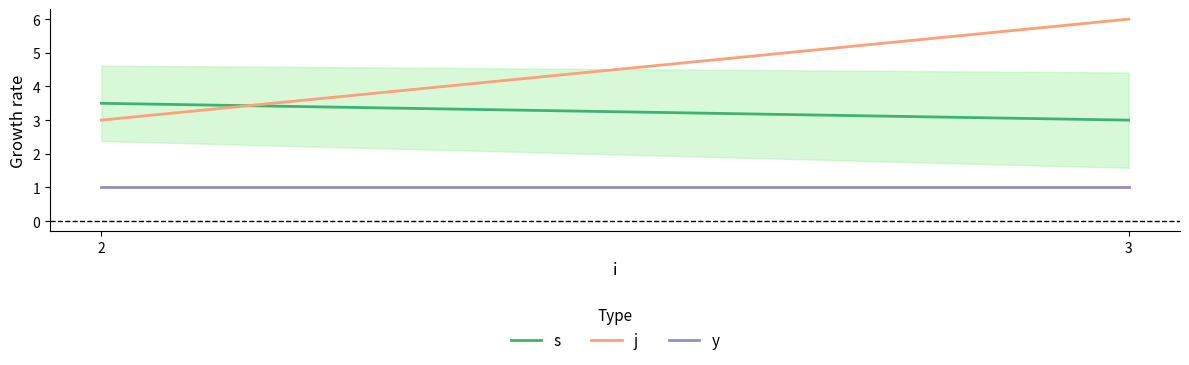

Between 2 and 3, which series saw the biggest shift?

j